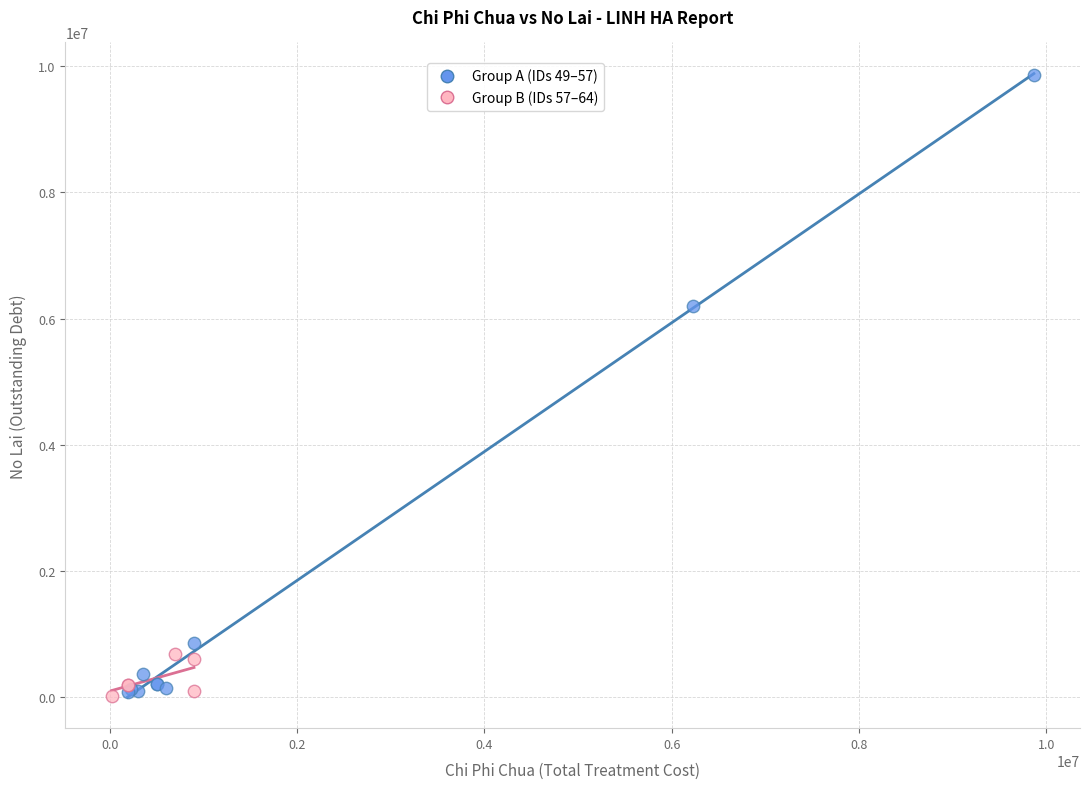

Which series has the widest spread of Y values?

Group A (IDs 49–57)